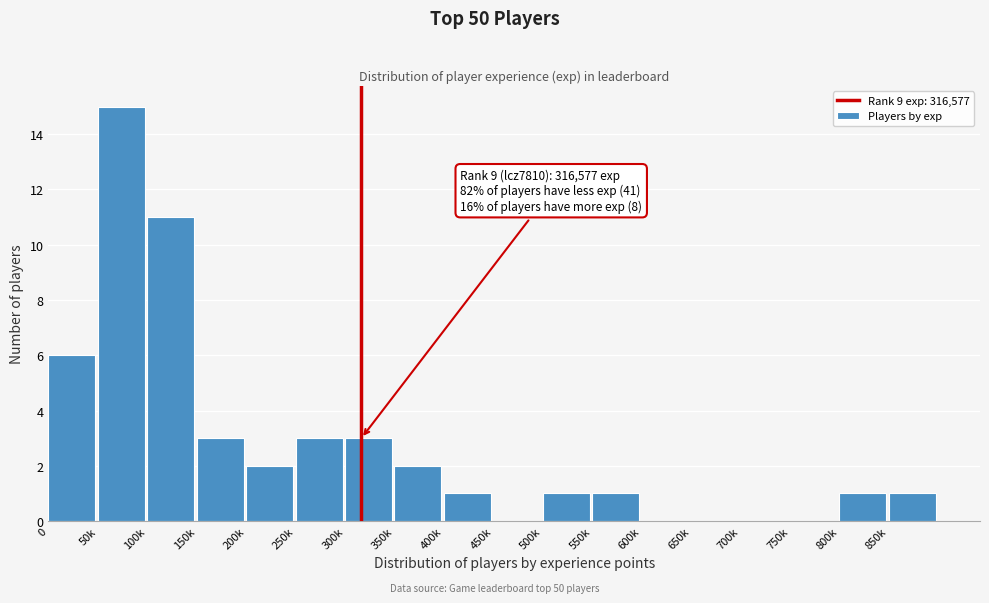

Reading left to right, list all the values displayed in this chart.

0=6	50k=15	100k=11	150k=3	200k=2	250k=3	300k=3	350k=2	400k=1	450k=0	500k=1	550k=1	600k=0	650k=0	700k=0	750k=0	800k=1	850k=1